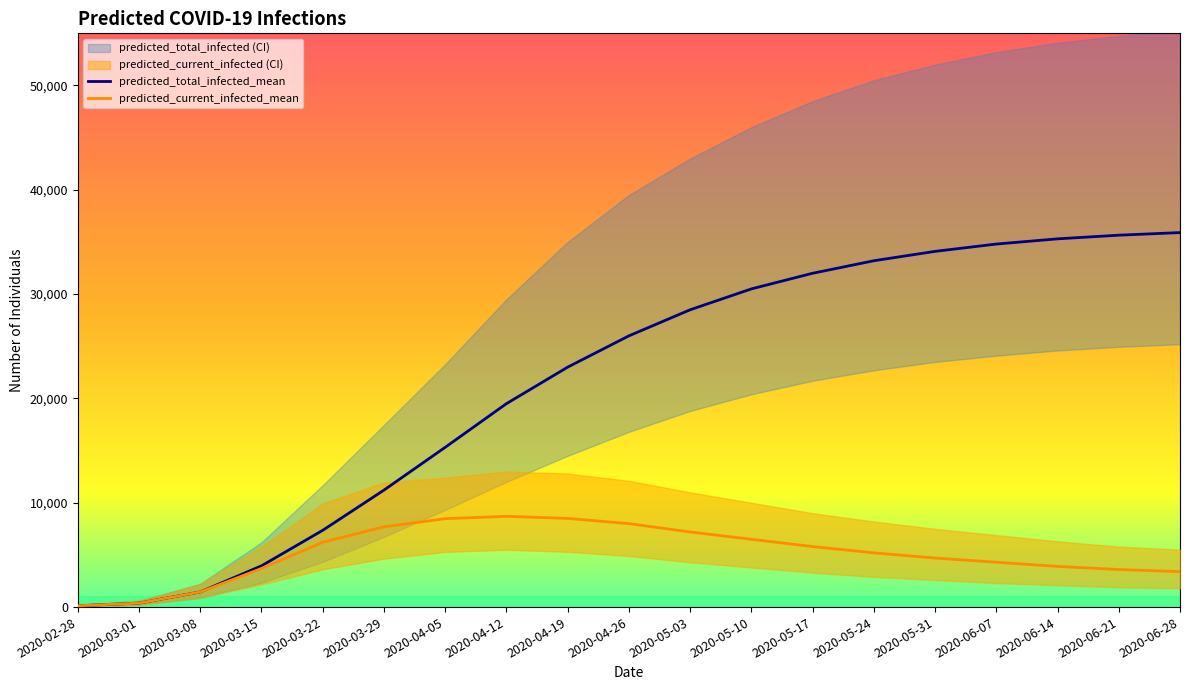

True or false: predicted_current_infected_mean and predicted_total_infected_upper intersect in this chart.

False